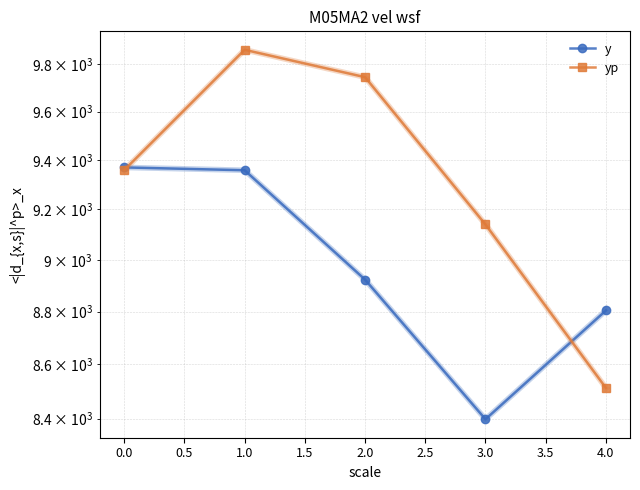

True or false: yp and y intersect in this chart.

True